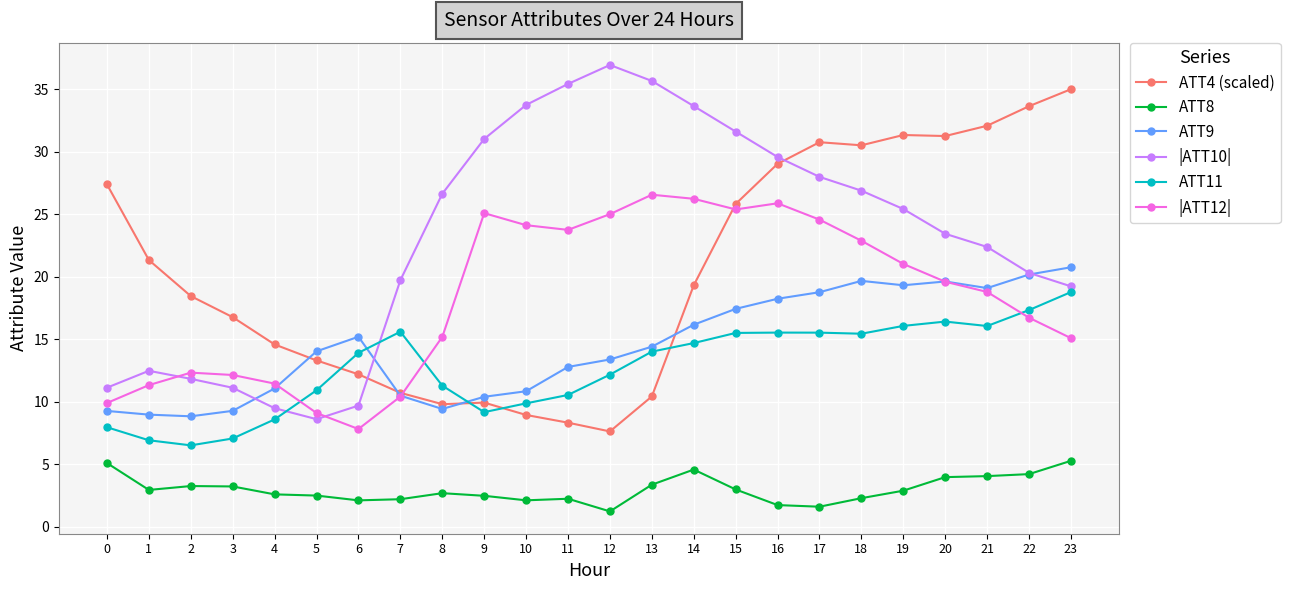

How many data points does each series have?

24